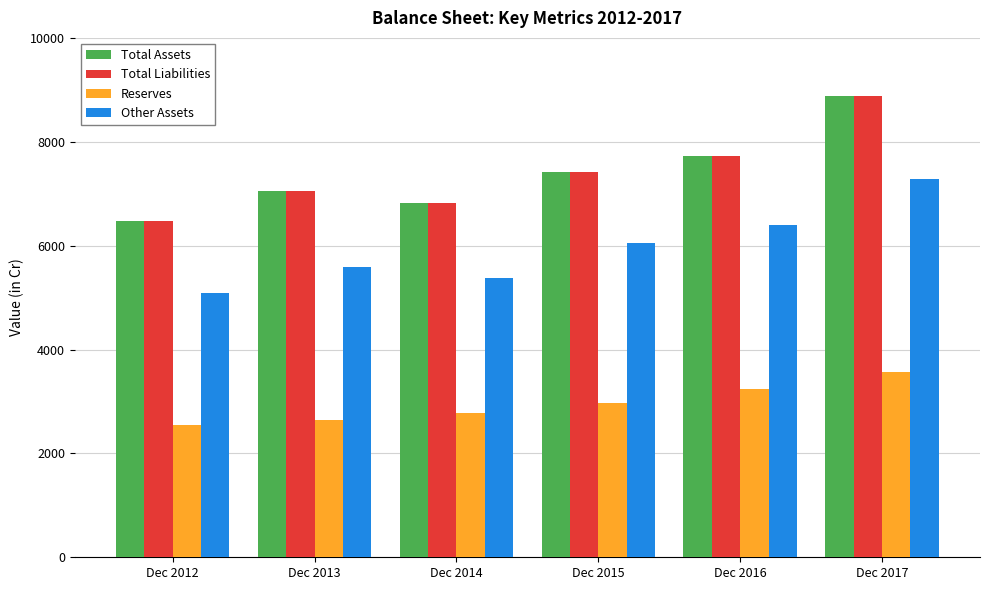

How many categories are shown in the chart?

6